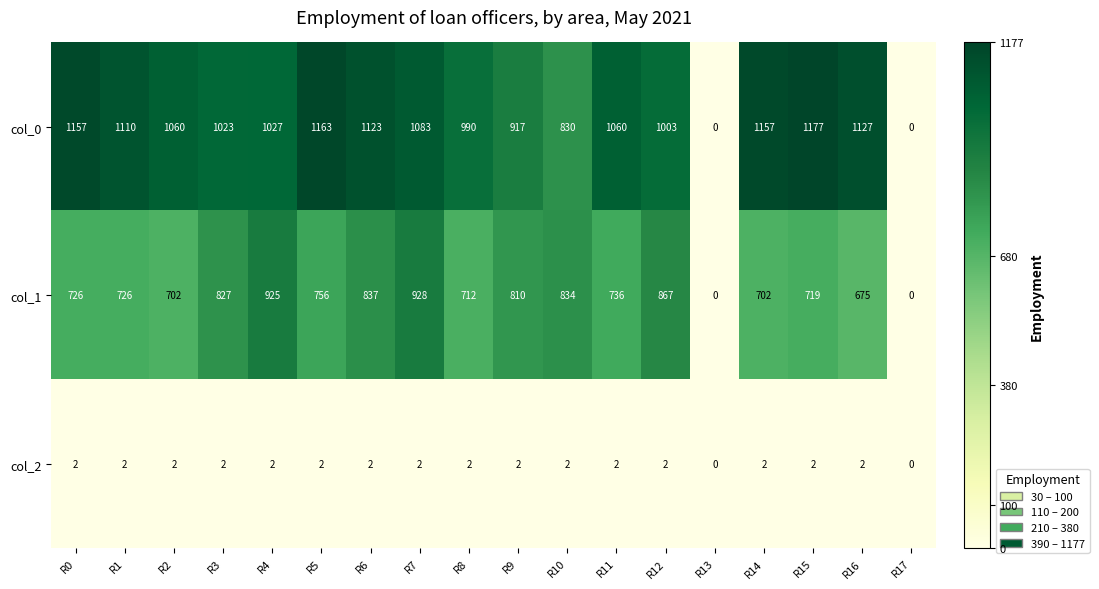

True or false: col_2 has a value of 1 at R14.

False